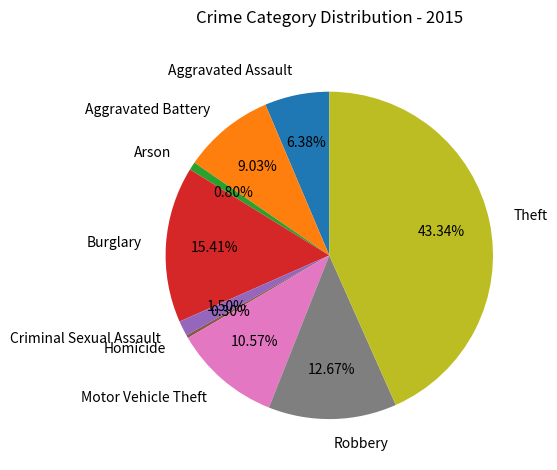

Does any single category account for the majority?

No